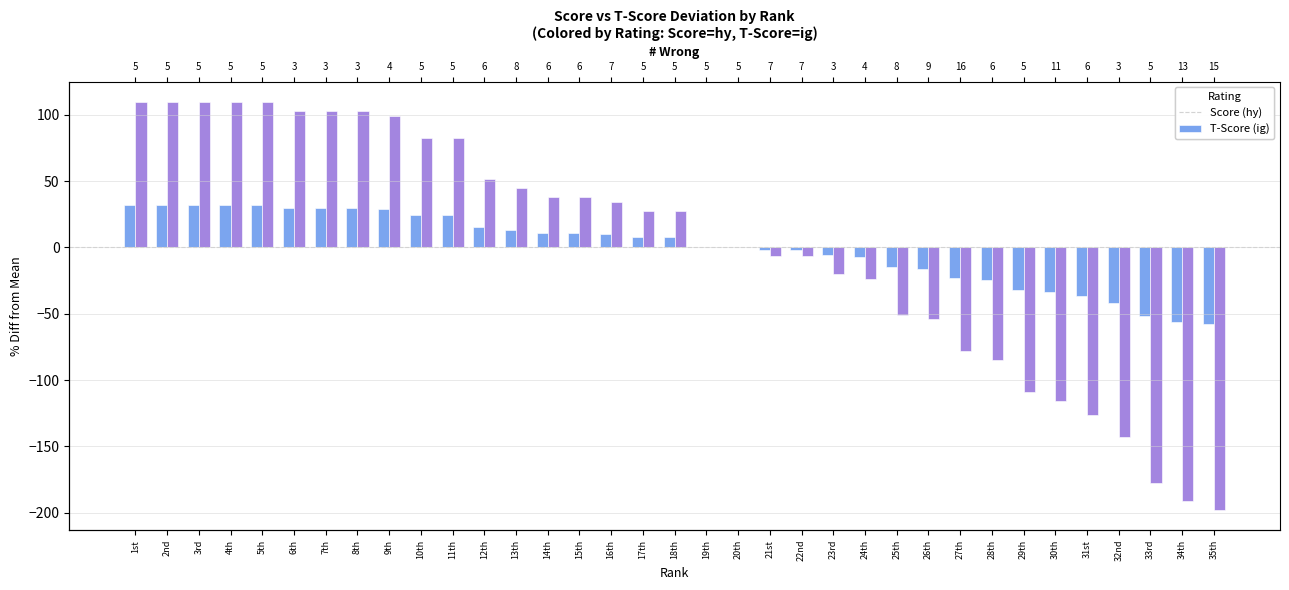

How many bars are there in total?

70